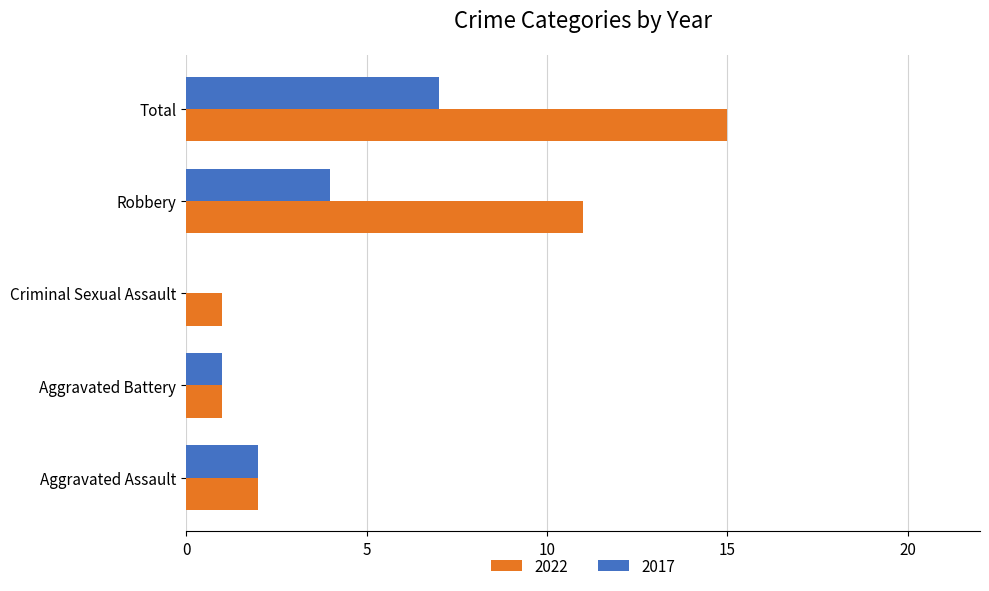

What is the total value across all series at Robbery?

15